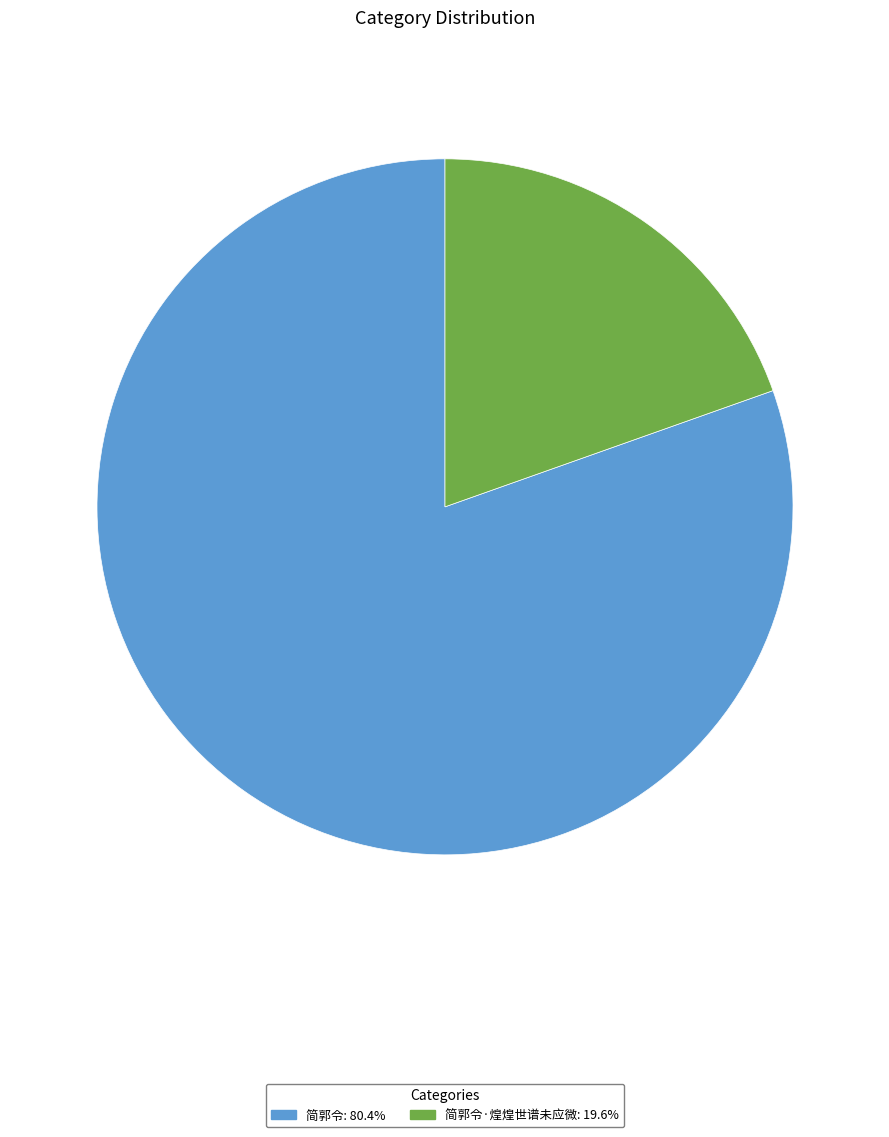

Is there any slice that represents more than half of the pie?

Yes